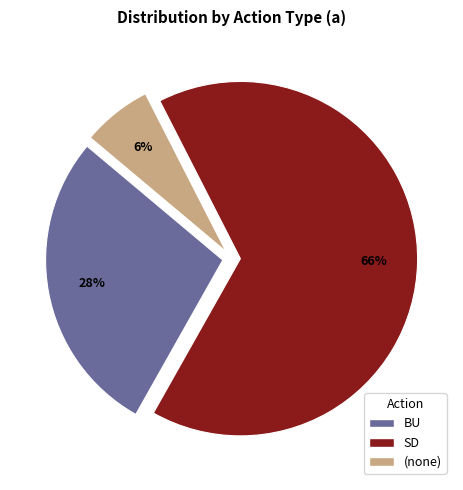

Is there a majority slice in this chart?

Yes